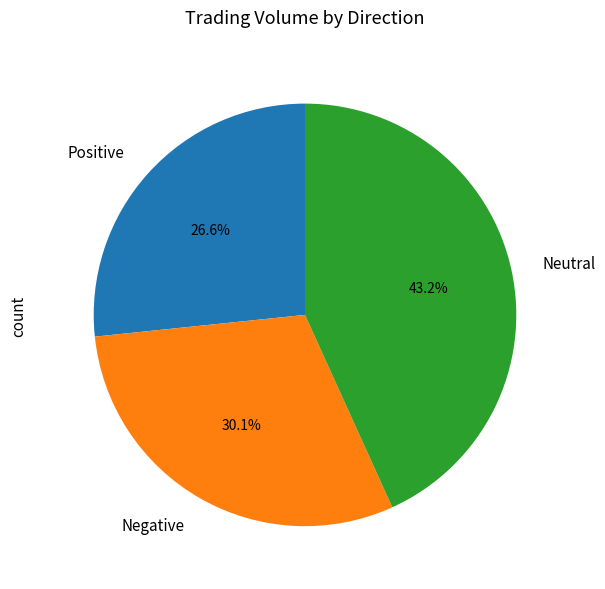

Do Positive and Neutral together represent more than half of the pie?

Yes